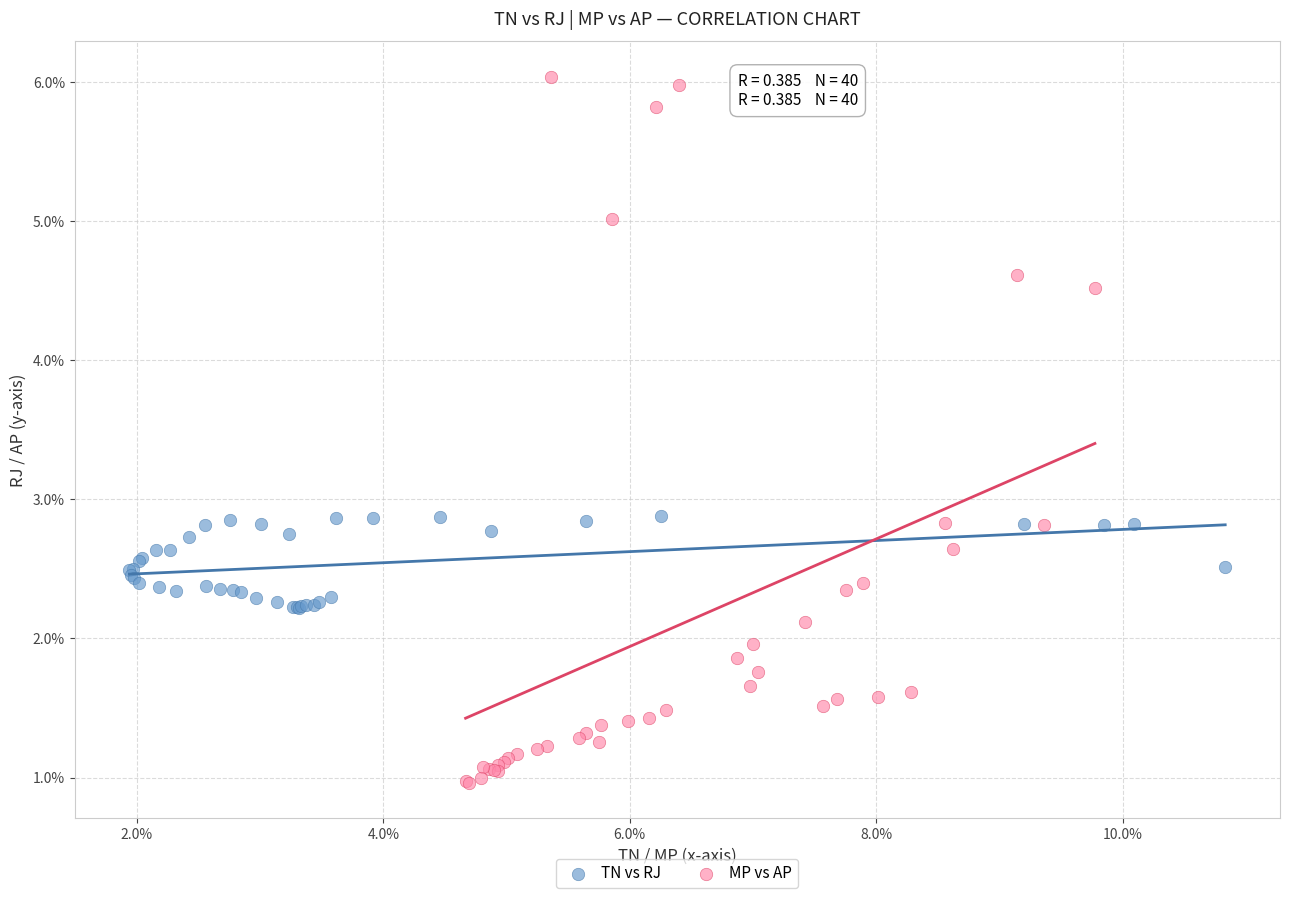

Which series contains the lowest Y value?

MP vs AP